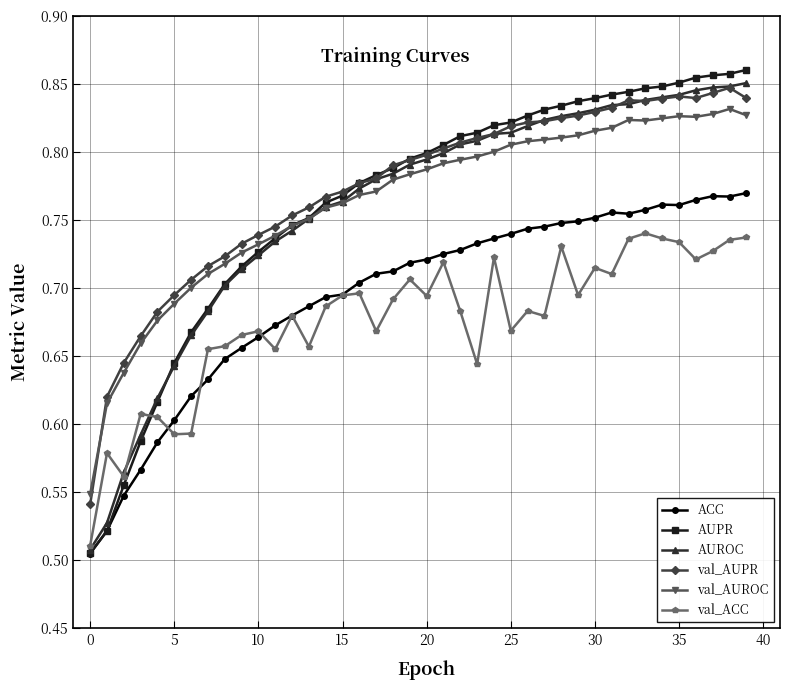

True or false: ACC has more than 0 points higher than both neighbors.

True